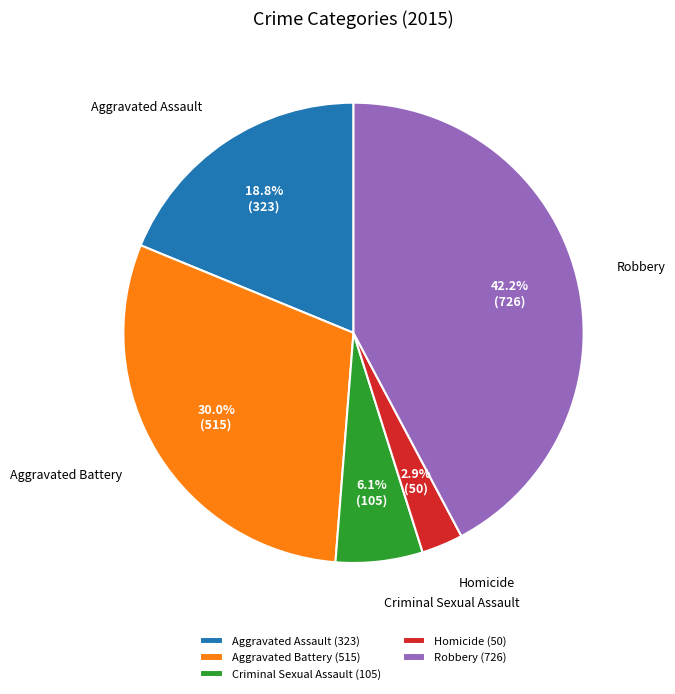

To the nearest percent, what is the difference between the largest and smallest slice percentages?

39%